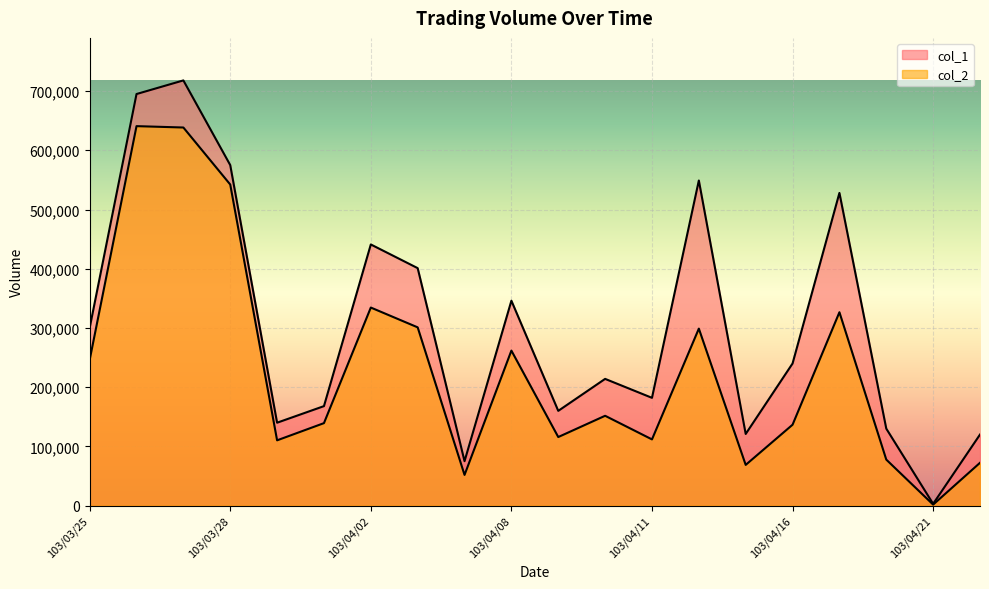

Read the col_1 value at 103/04/03, to the nearest 50.

401000